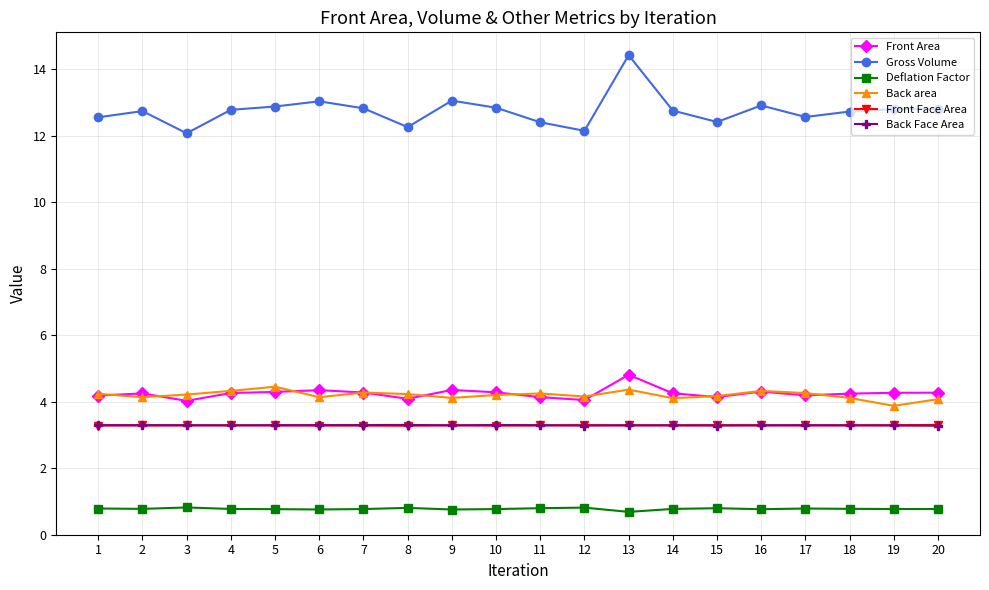

Is it true that Front Area equals 4.8 at 13?

True